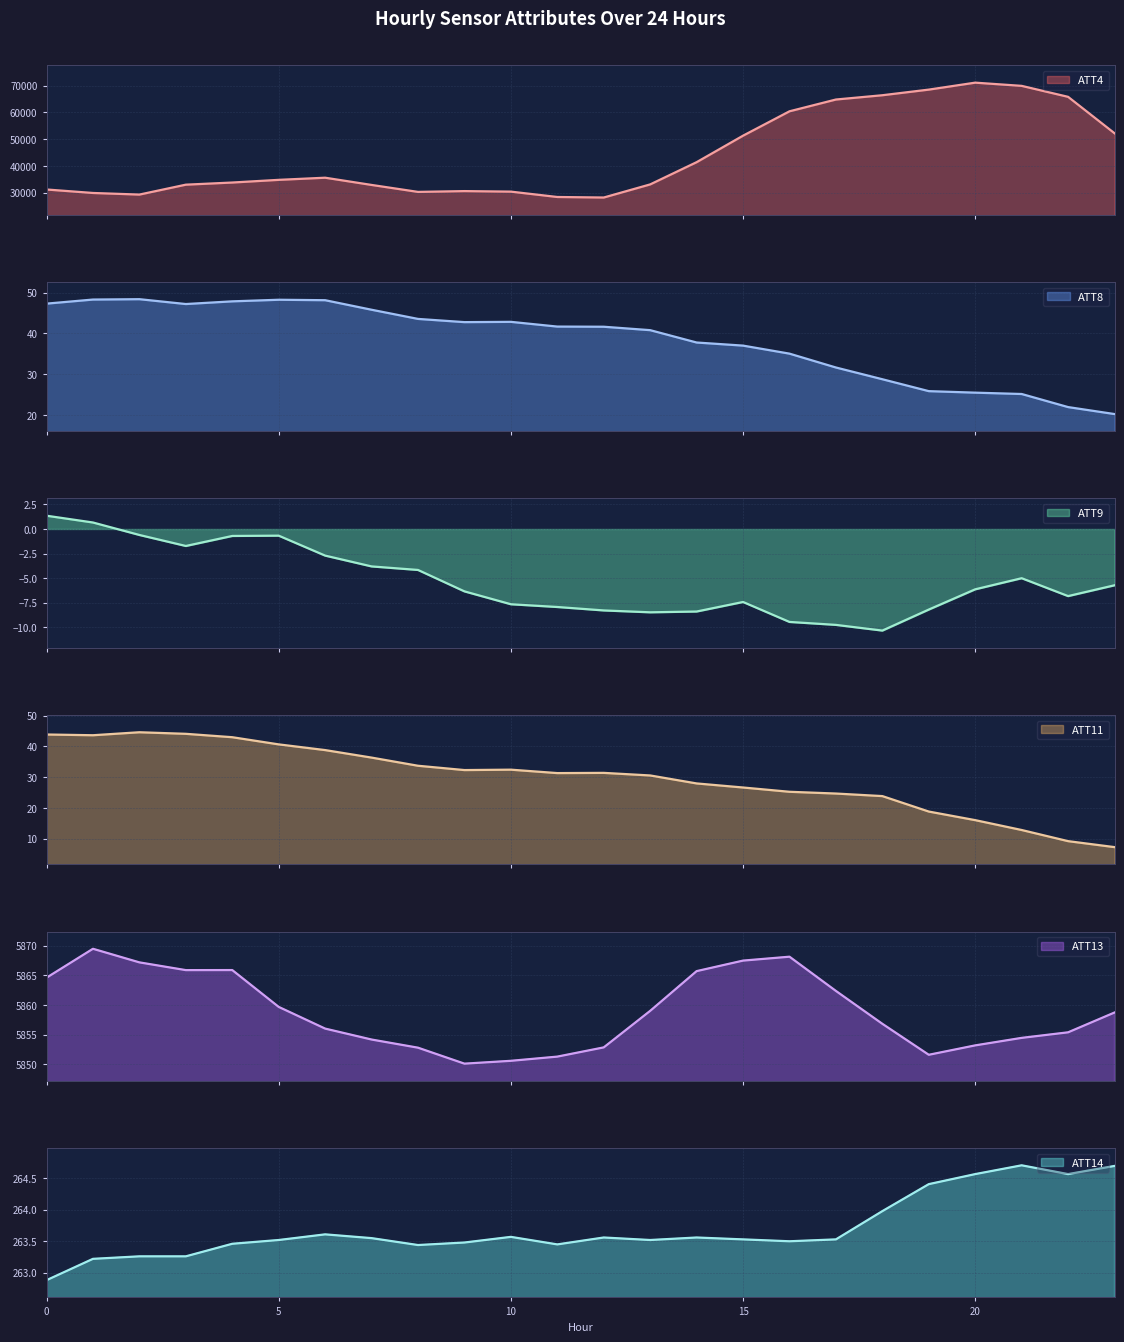

True or false: ATT11 and ATT4 cross at least once.

False